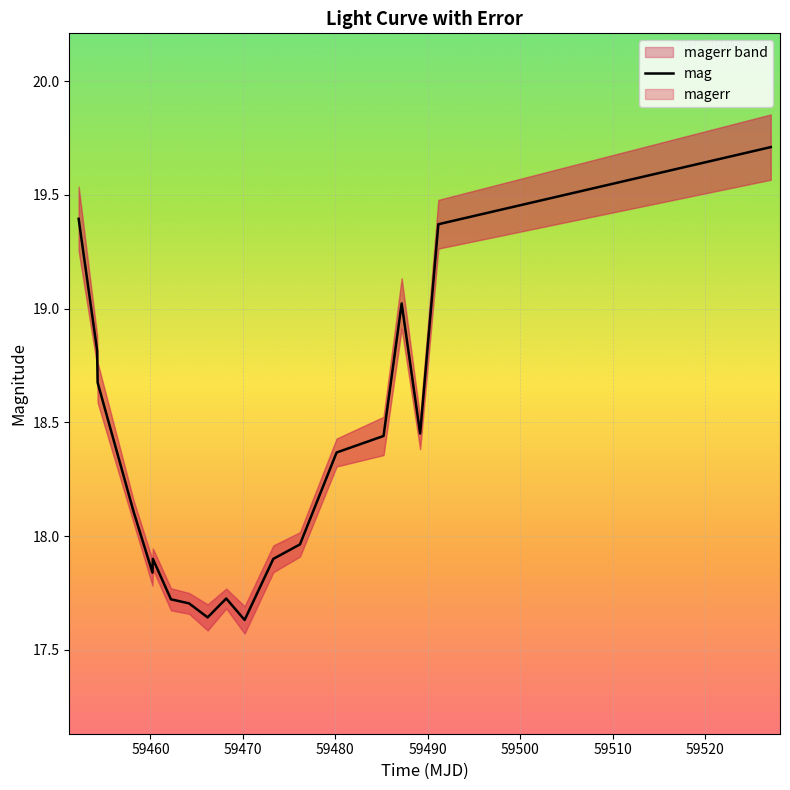

Reading left to right, what are all the values shown in this chart?

19.4	18.8	18.7	18.1	17.8	17.9	17.7	17.7	17.6	17.7	17.6	17.9	18.0	18.4	18.4	19.0	18.5	19.4	19.7